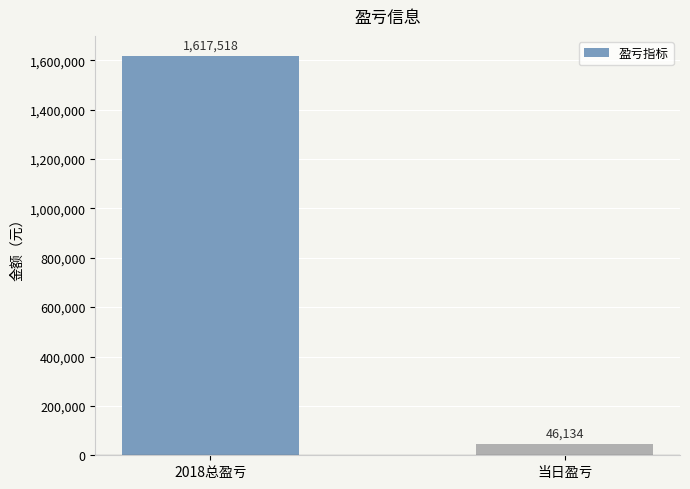

Reading right to left, transcribe all the data shown in this chart.

46134	1617518